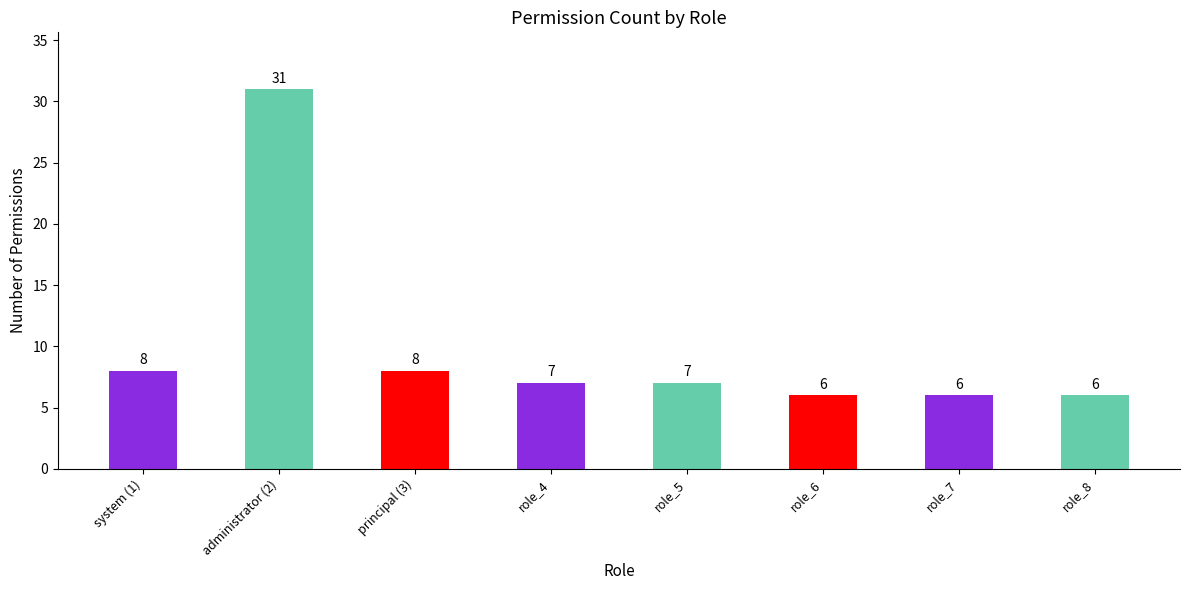

Is it true that the value at system (1) is 5?

False